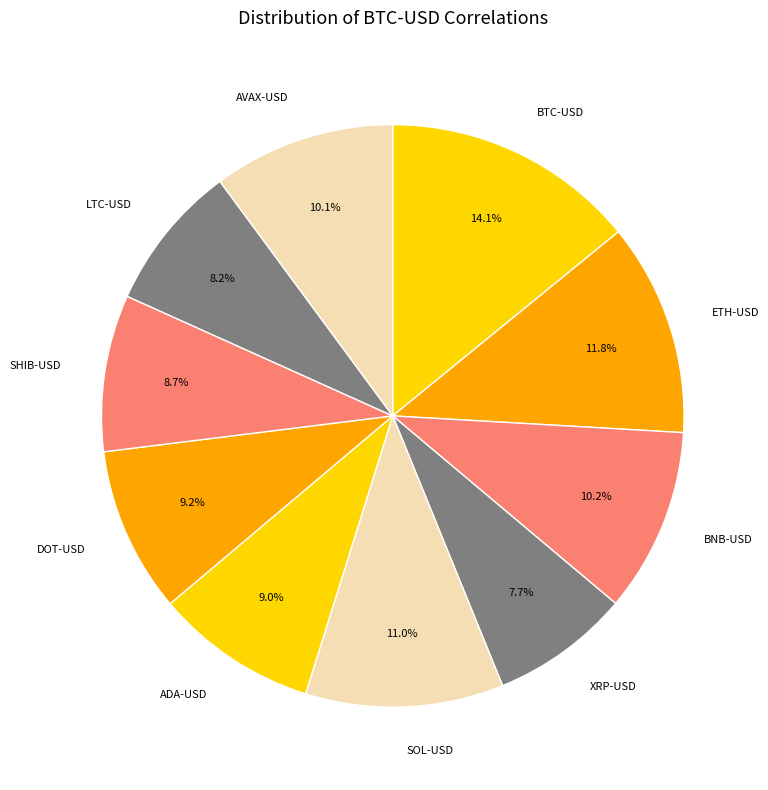

Is it true that SHIB-USD is 1% of the pie?

False